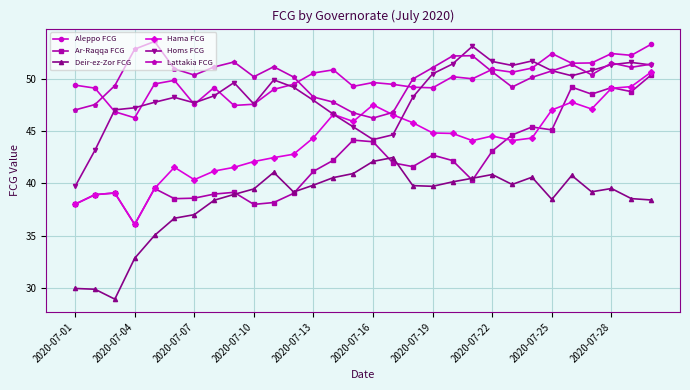

What is the lowest value of the Deir-ez-Zor FCG series?

28.9